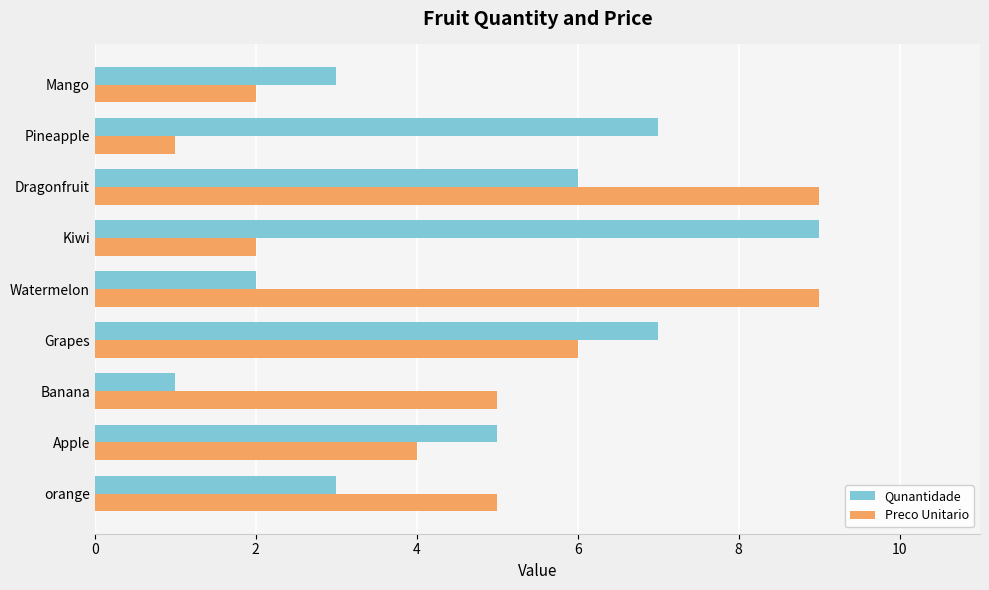

At which category is the sum across all series the highest?

Dragonfruit